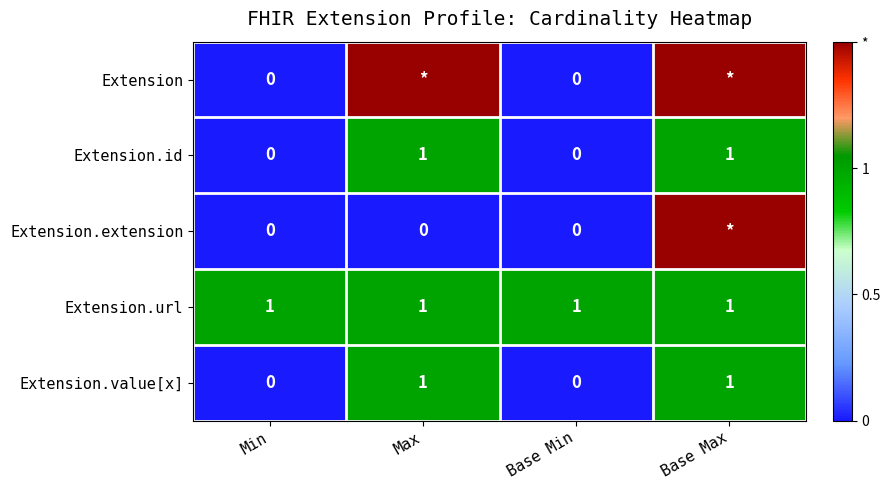

What is the maximum value for Extension.url?

1.0